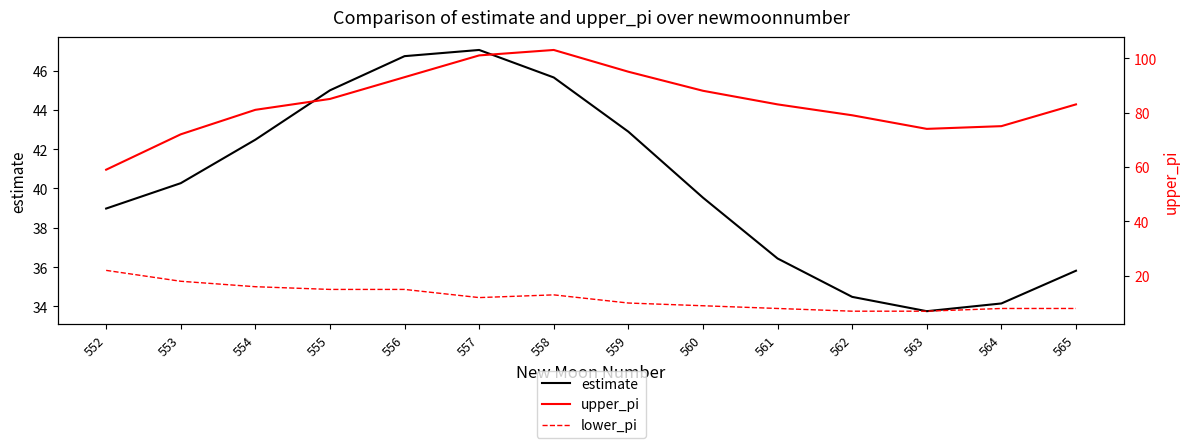

The value of lower_pi at 559 is 10.0. True or false?

True